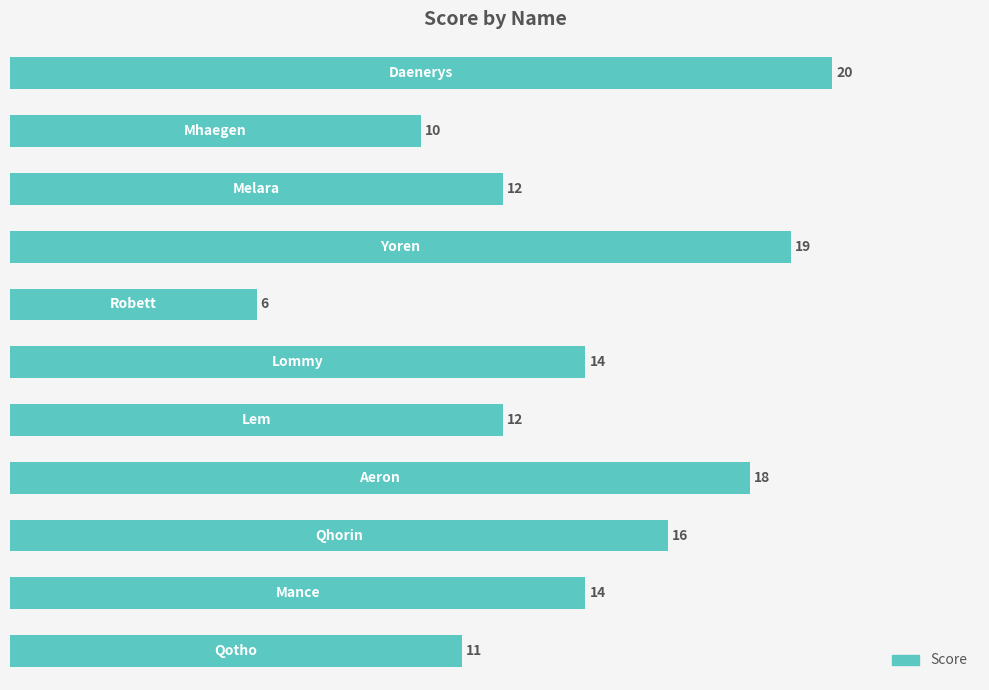

What is the difference between the maximum and minimum values?

14